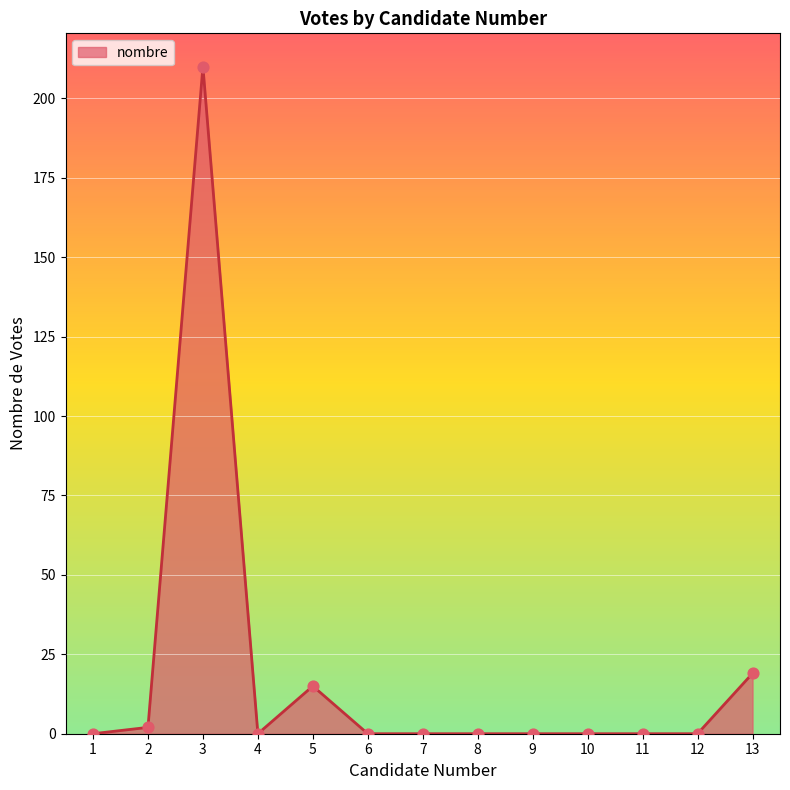

What is the change in value from 9 to 13?

+19